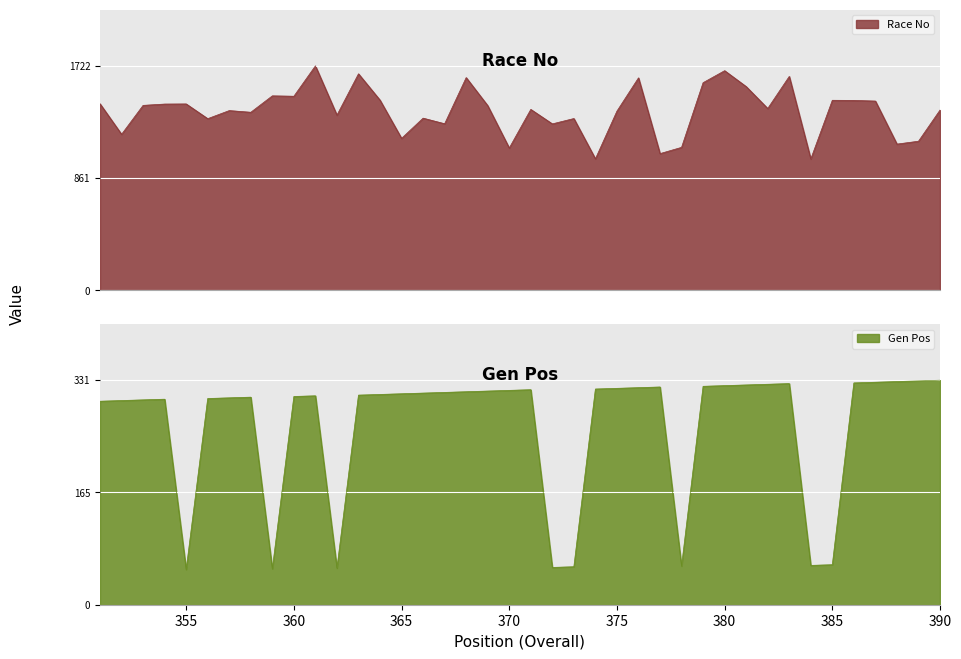

The Gen Pos series shows 84 at 371. True or false?

False